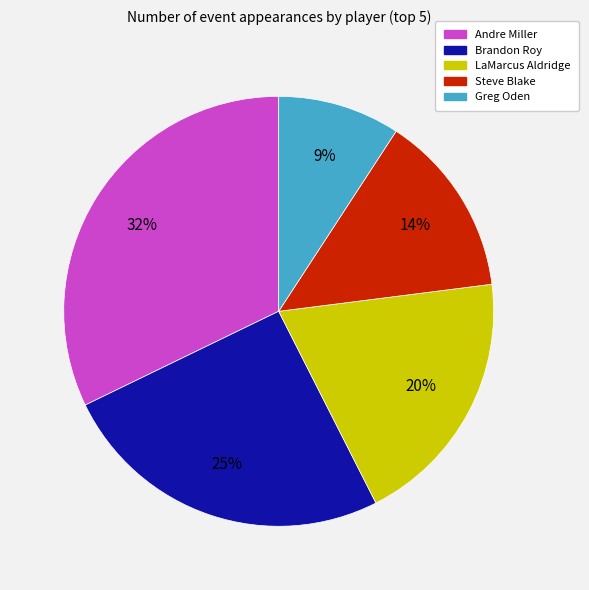

To the nearest percent, what is the difference between the largest and smallest slice percentages?

23%